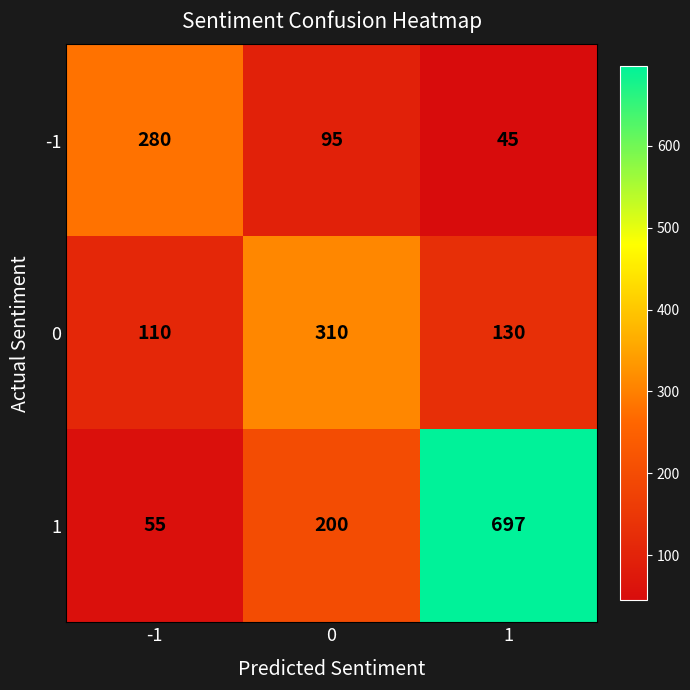

Read the 1 value at 0.

200